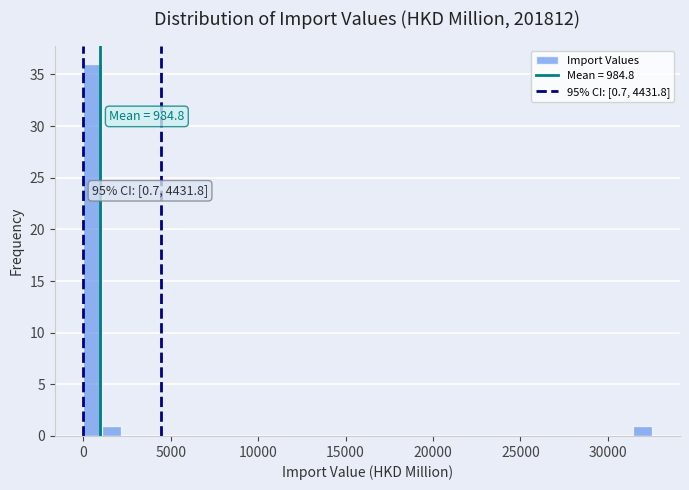

Read against the x-axis, roughly where is the centre of the tallest bar?

500